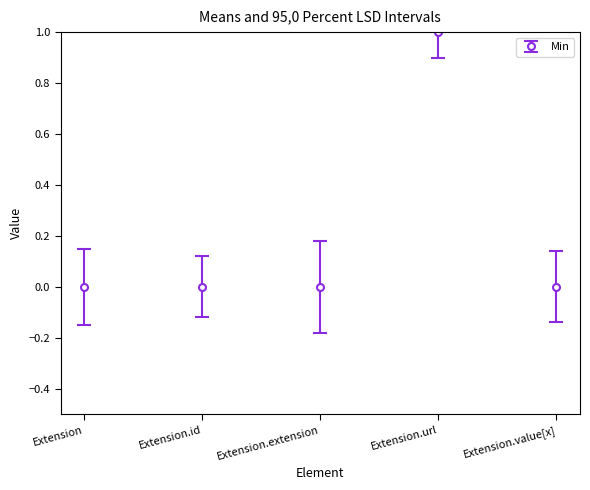

Which has a higher value, Extension.id or Extension.url?

Extension.url